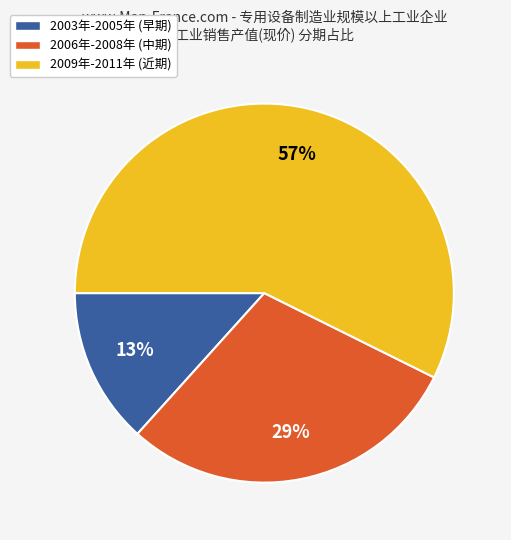

Is there any slice that represents more than half of the pie?

Yes